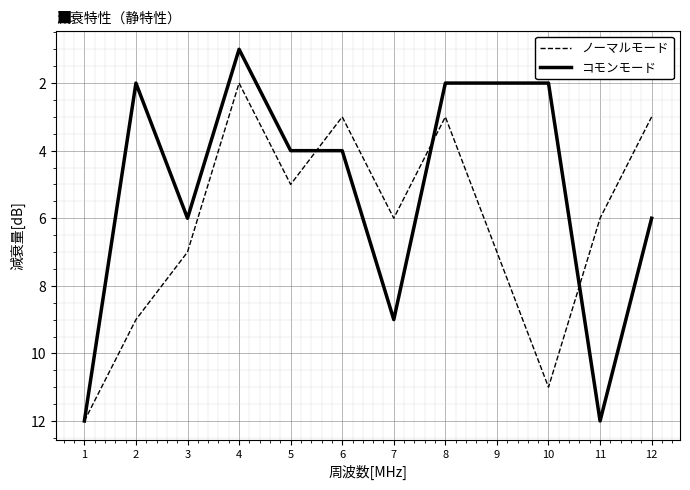

What is the difference between the highest and lowest values at 10?

9